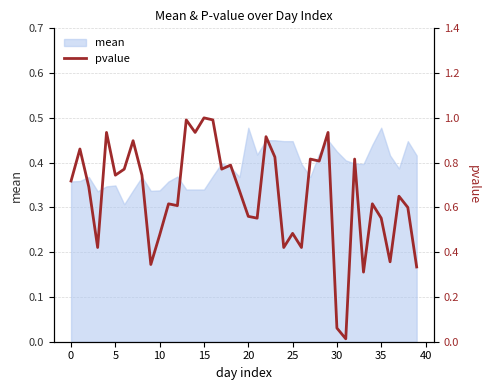

What is the maximum value shown in the chart?

1.0